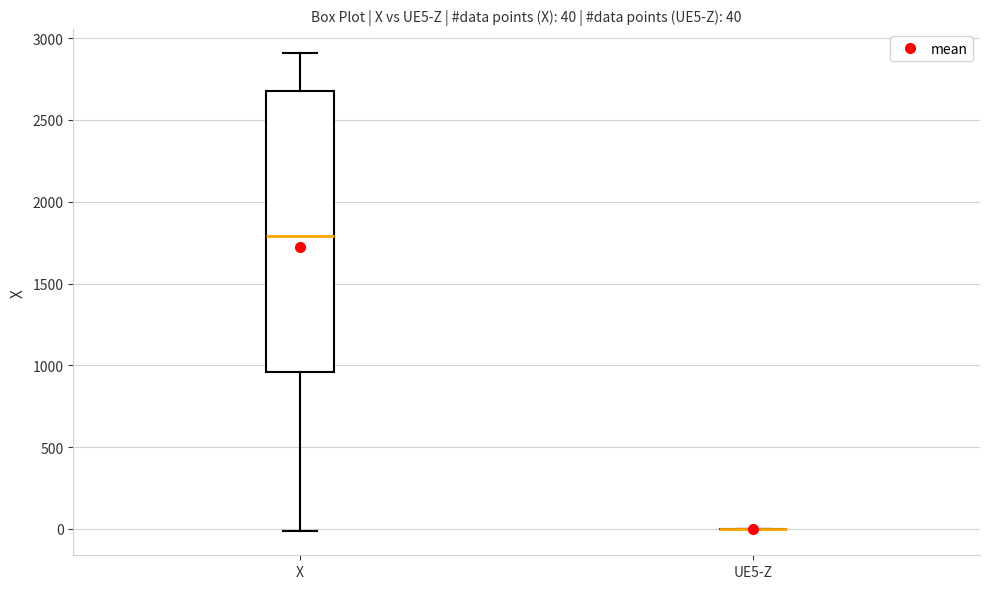

Comparing the boxes themselves (not the whiskers), which one is the tallest?

X